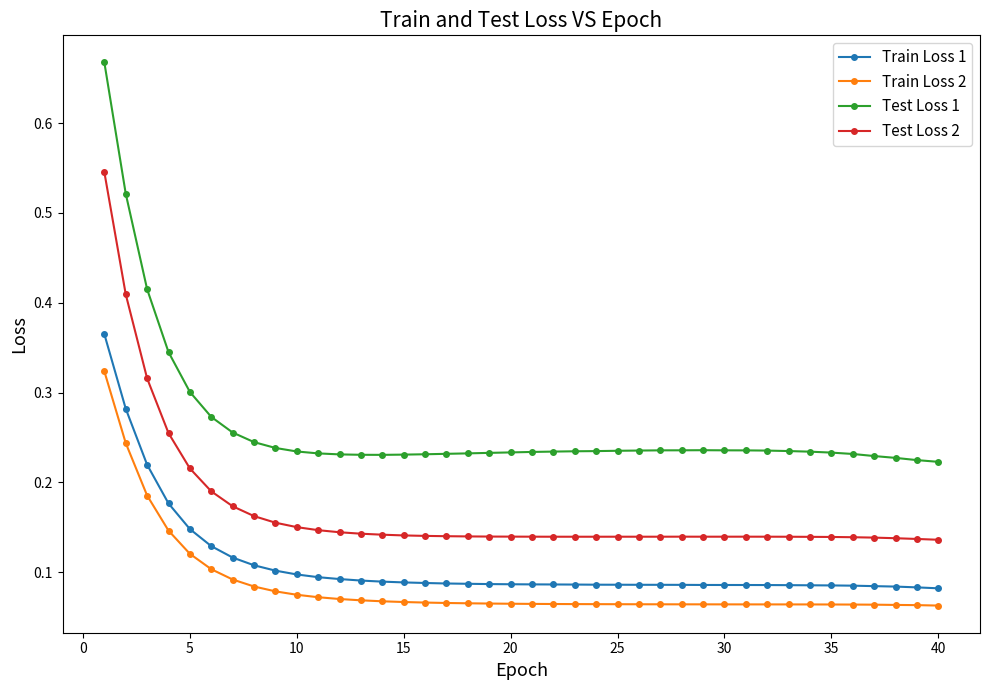

True or false: Test Loss 2 and Test Loss 1 intersect in this chart.

False